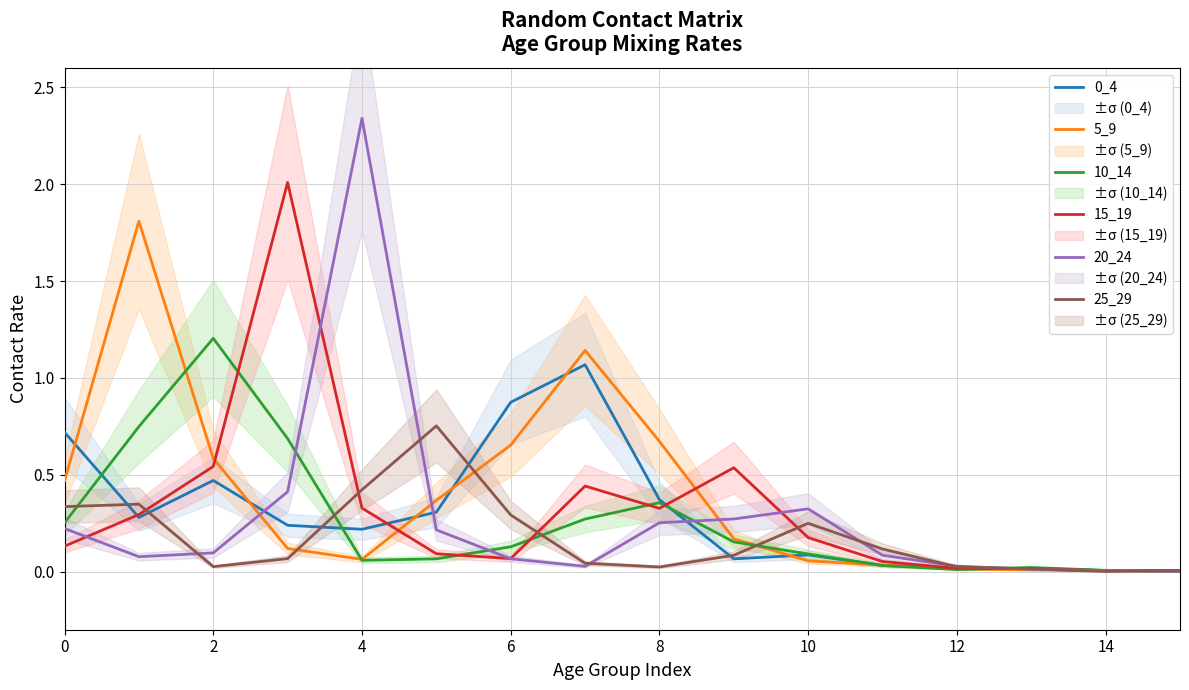

Is the value of 20_24 at 0 greater than the value of 25_29 at 9?

Yes